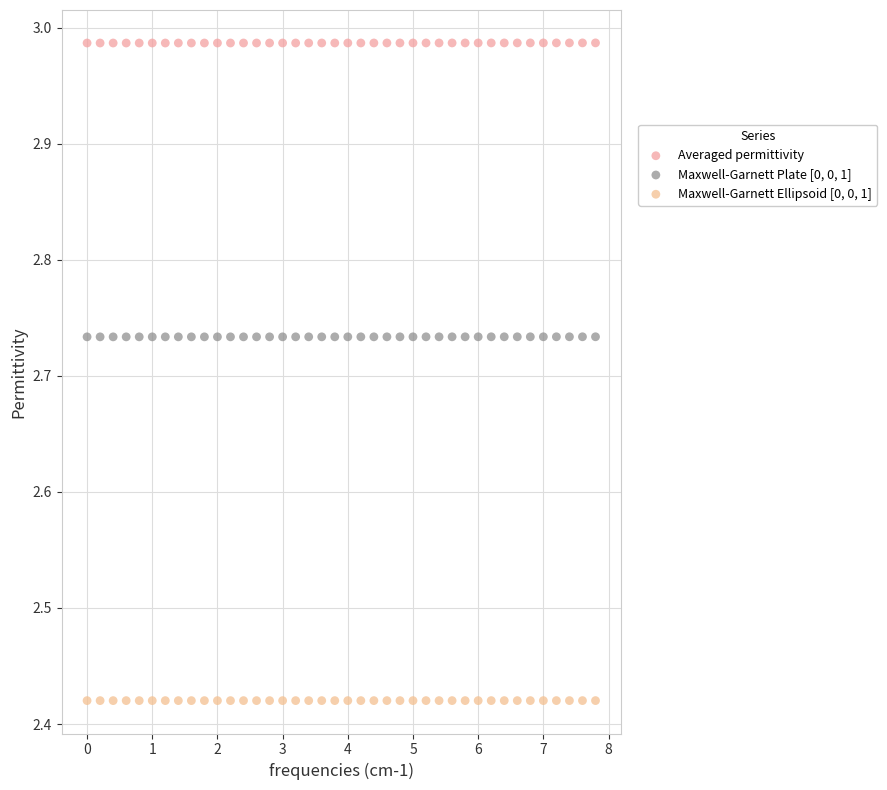

Which series contains the highest Y value?

Averaged permittivity